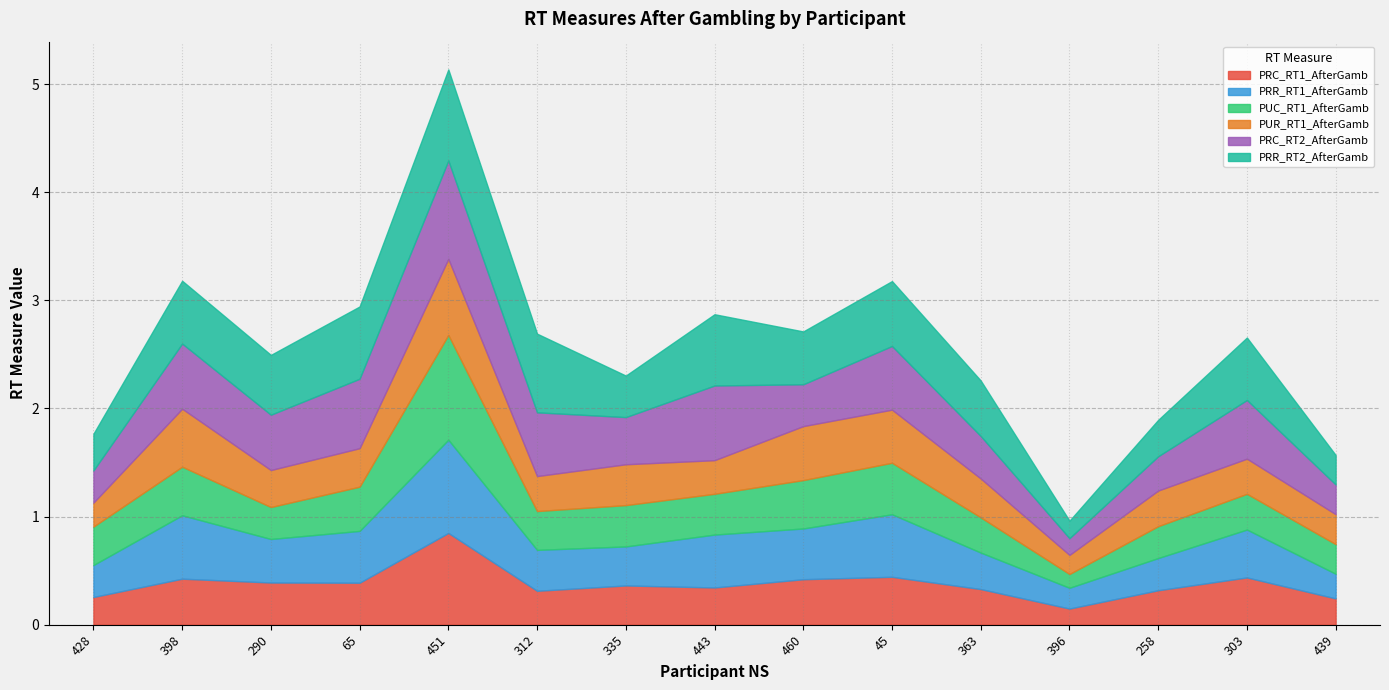

List the labels in order of PUR_RT1_AfterGamb value, smallest first.

396, 428, 439, 443, 312, 303, 258, 290, 65, 363, 335, 45, 460, 398, 451